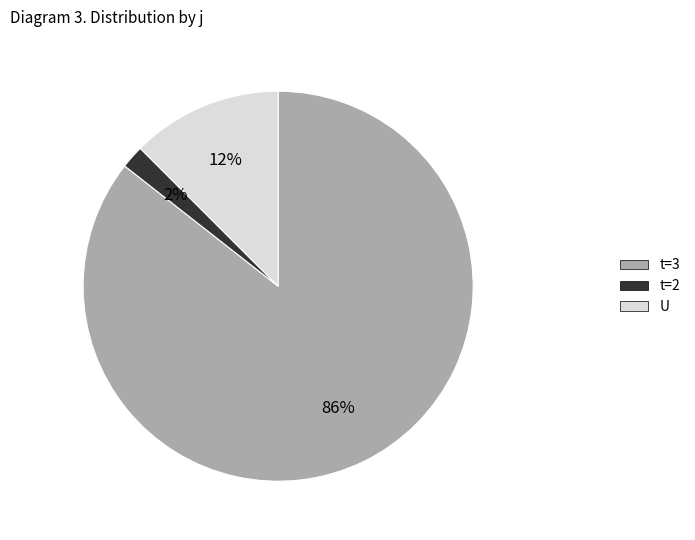

Does any single category account for the majority?

Yes